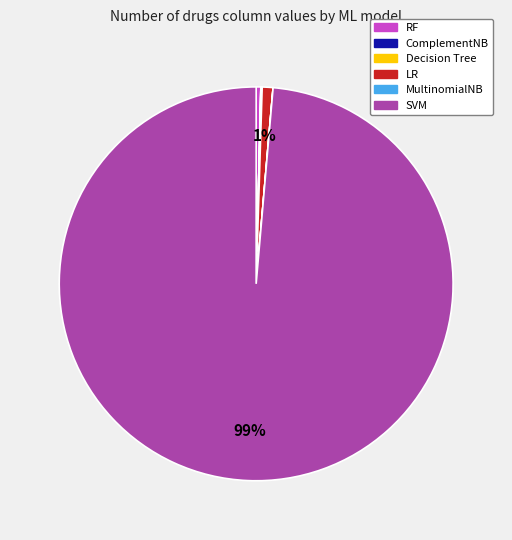

Does RF represent more than half of the total?

No